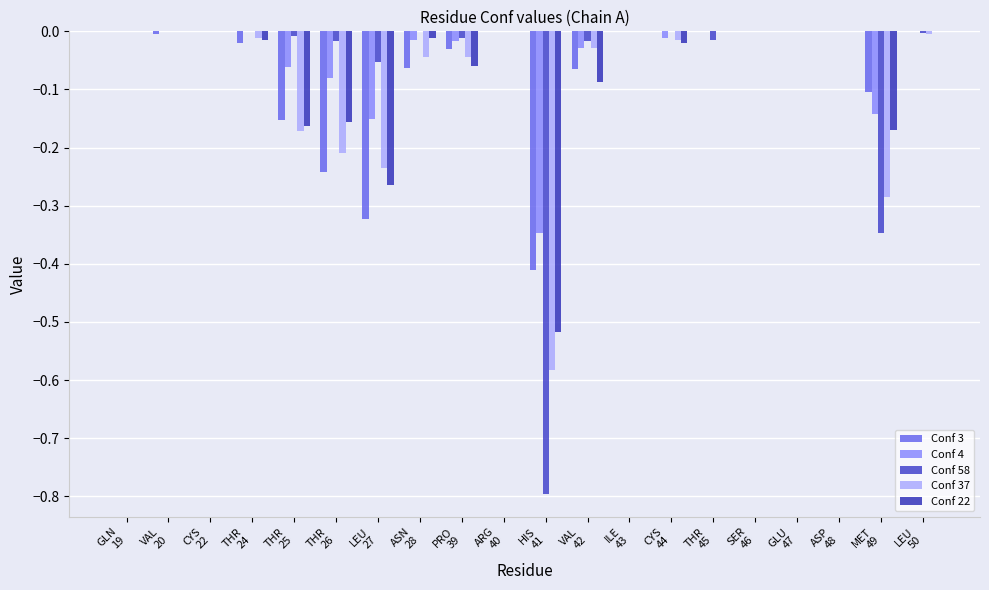

Is it true that Conf 3 equals -0.2 at ILE
43?

False